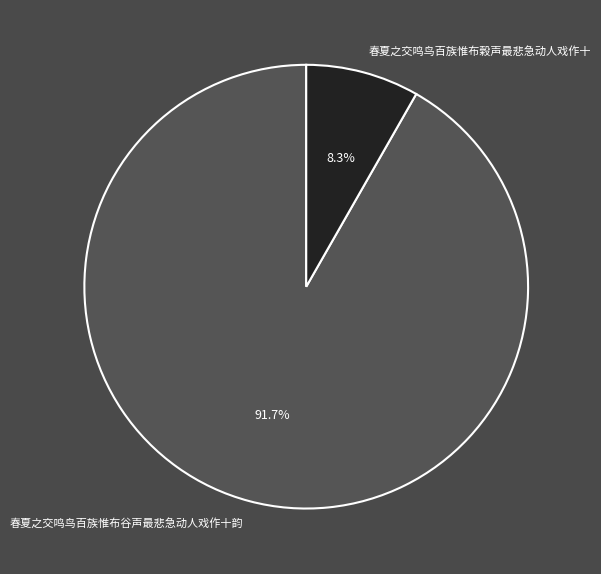

Rank the categories by value from highest to lowest.

春夏之交鸣鸟百族惟布谷声最悲急动人戏作十韵, 春夏之交鸣鸟百族惟布榖声最悲急动人戏作十